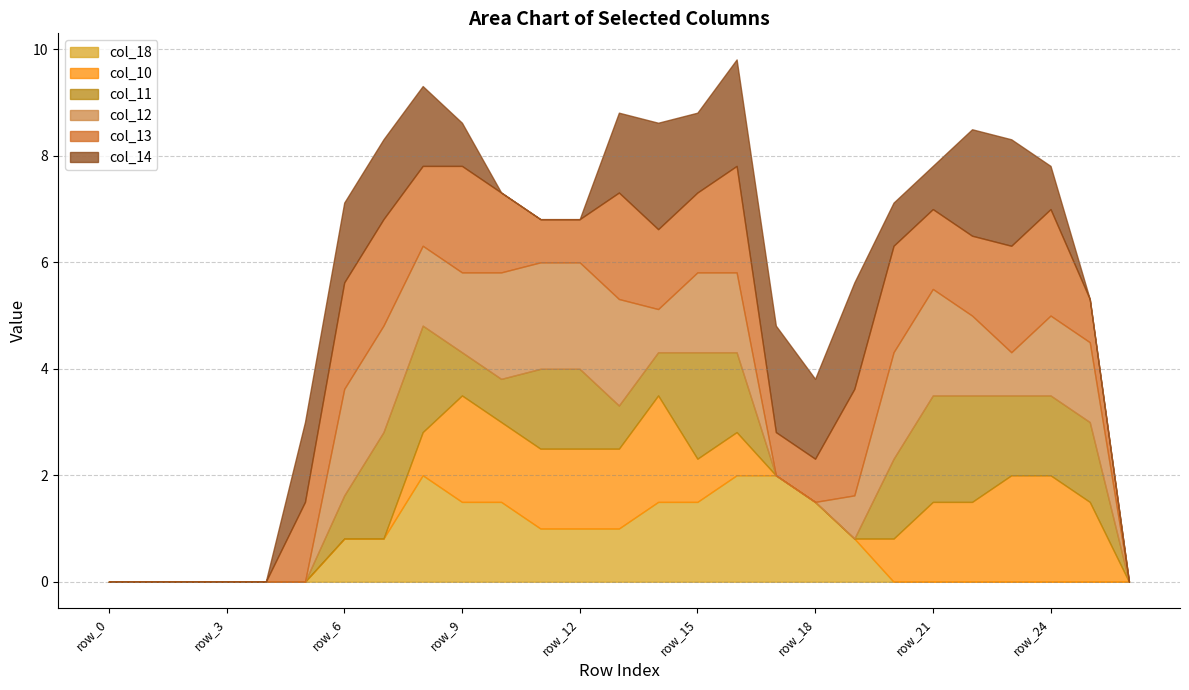

True or false: col_11 has a value of -0.8 at row_17.

False